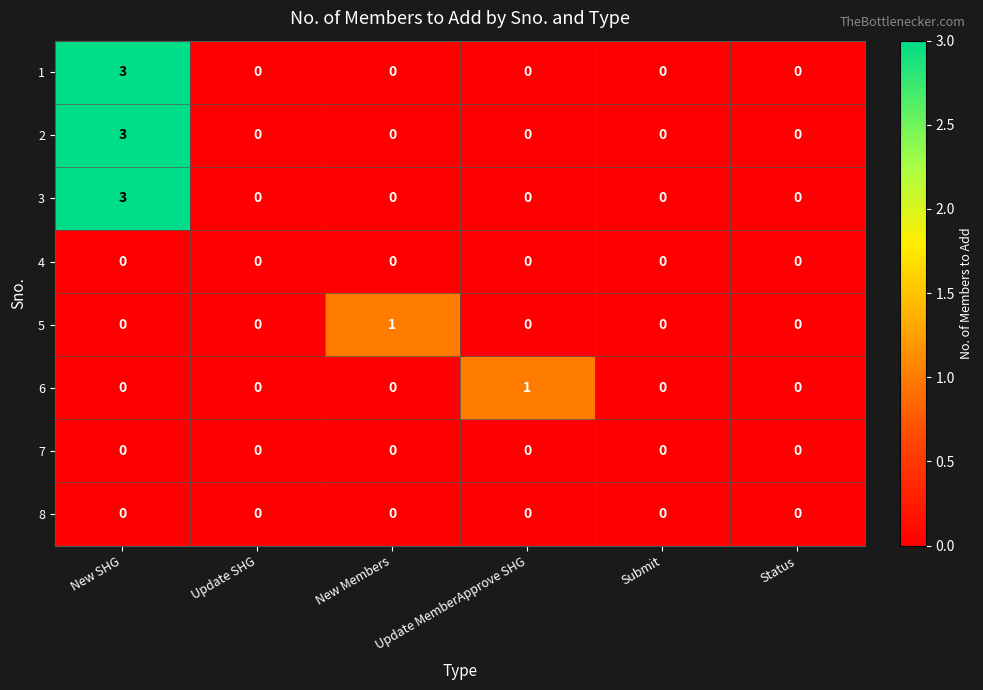

The value of 4 at Submit is 0. True or false?

True